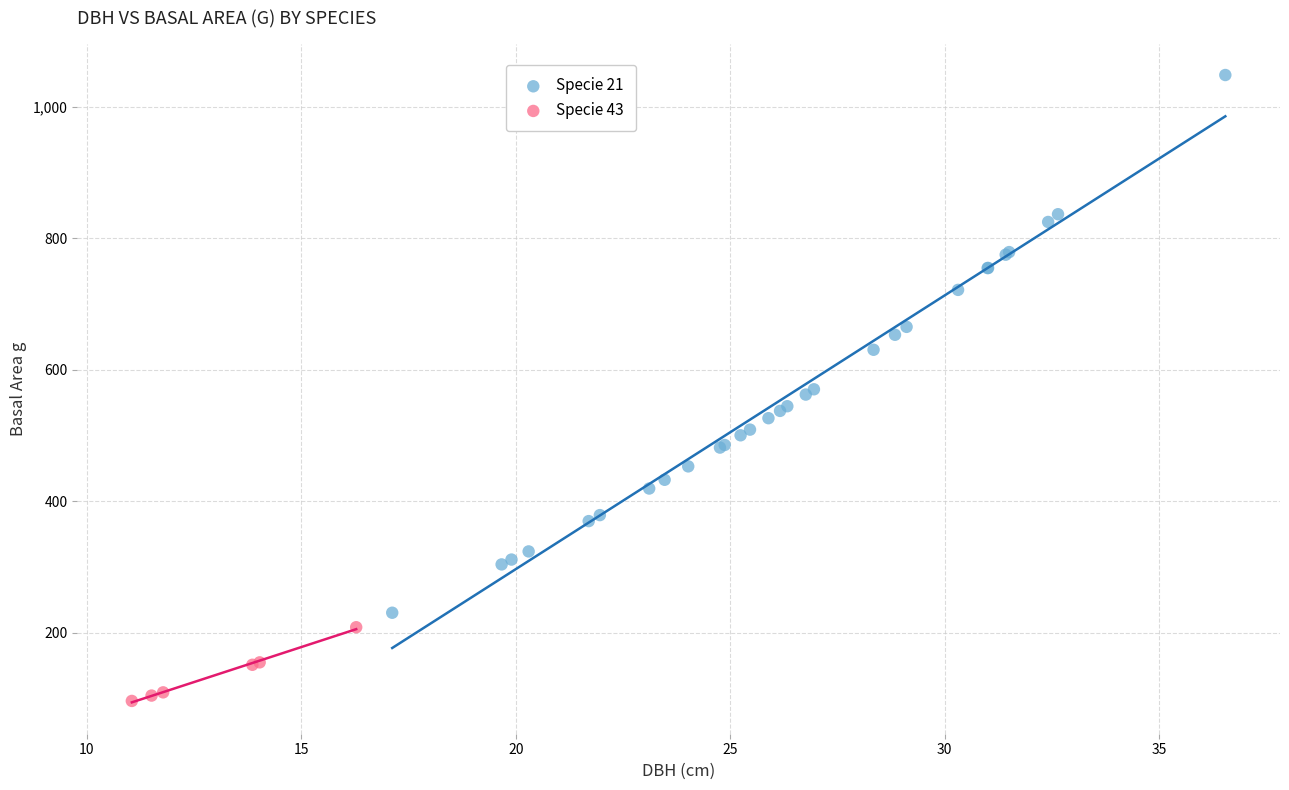

Which series contains the lowest Y value?

Specie 43